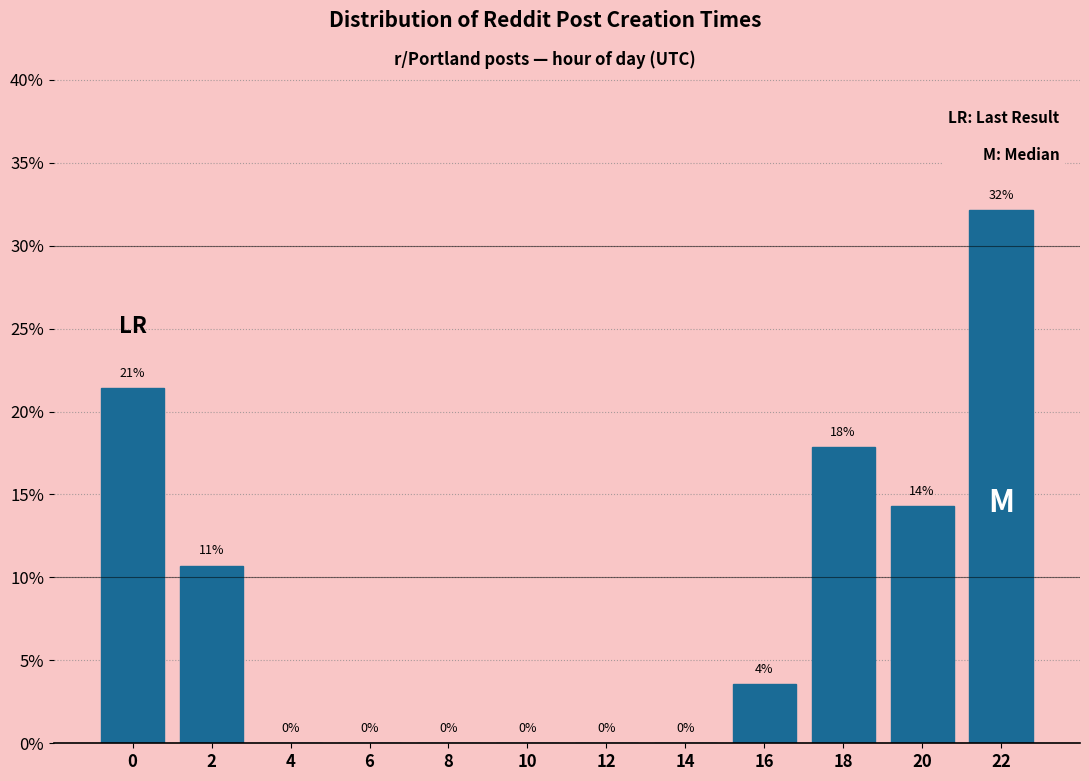

Which has a higher value, 4 or 16?

16